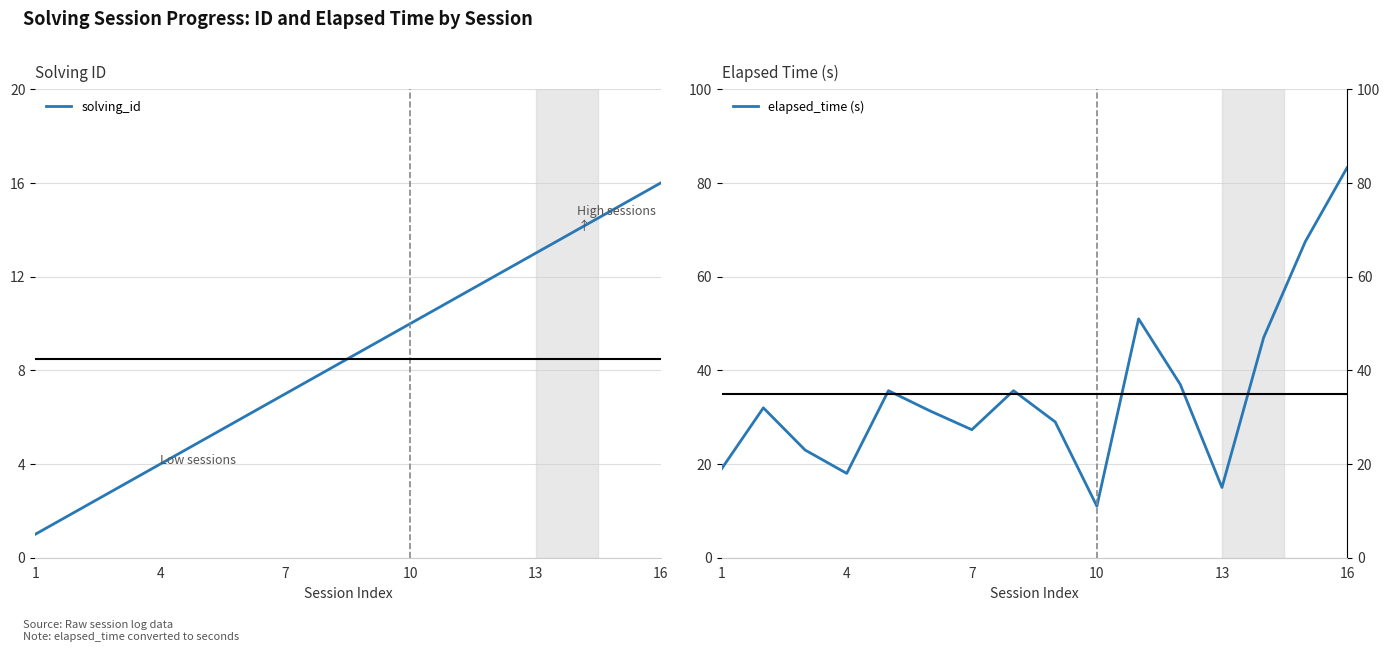

Does the chart display data point markers on the line(s)?

No